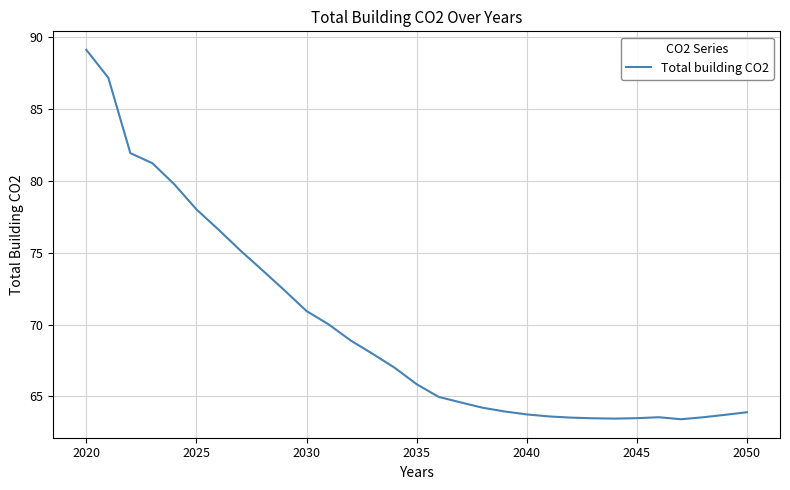

How many categories are shown in the chart?

31